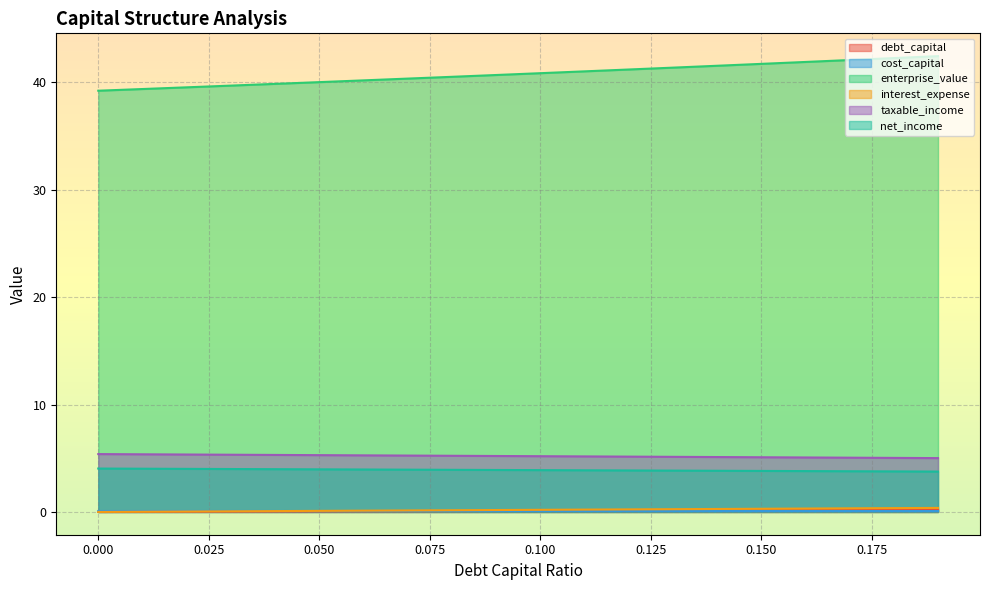

Which category has the lowest value in the net_income series?

0.19